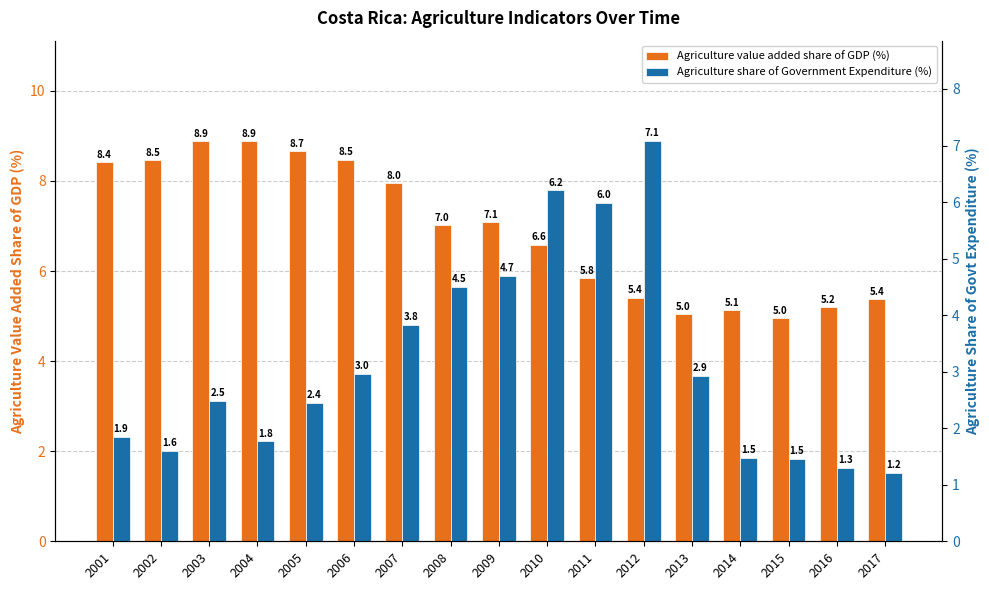

At which label does Agriculture share of Government Expenditure (%) first exceed 2?

2003